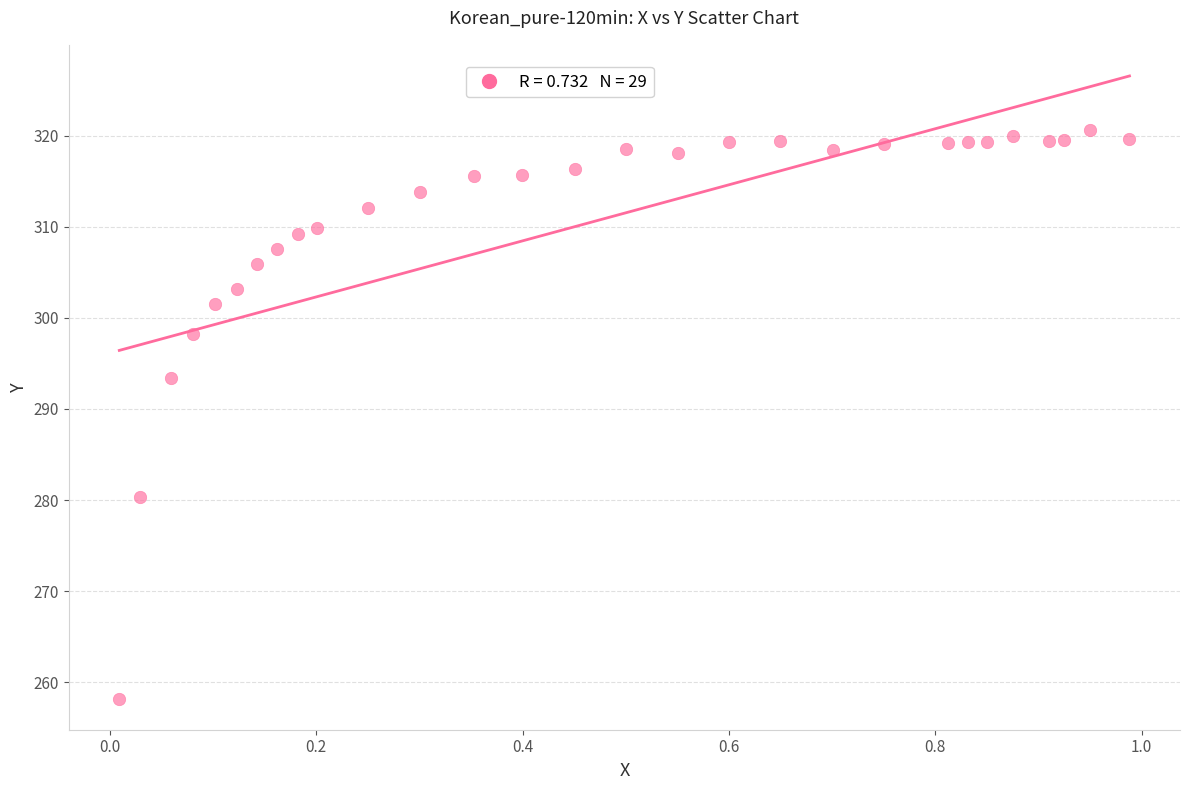

What is the range of Y values (max minus min)?

62.4